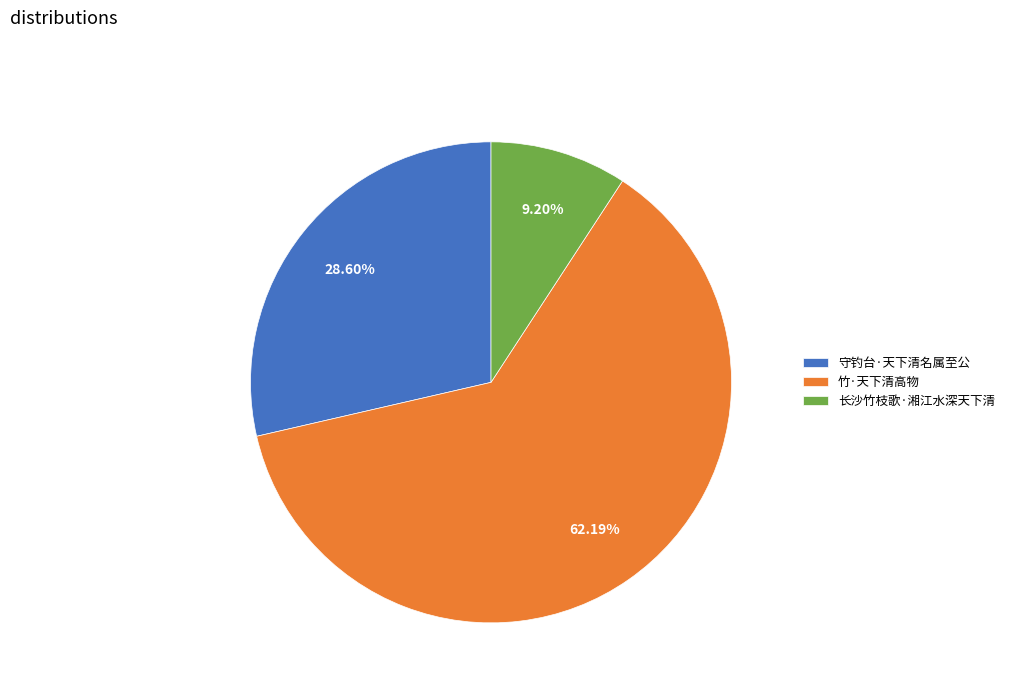

What percentage do 竹·天下清高物 and 长沙竹枝歌·湘江水深天下清 together represent?

71.4%